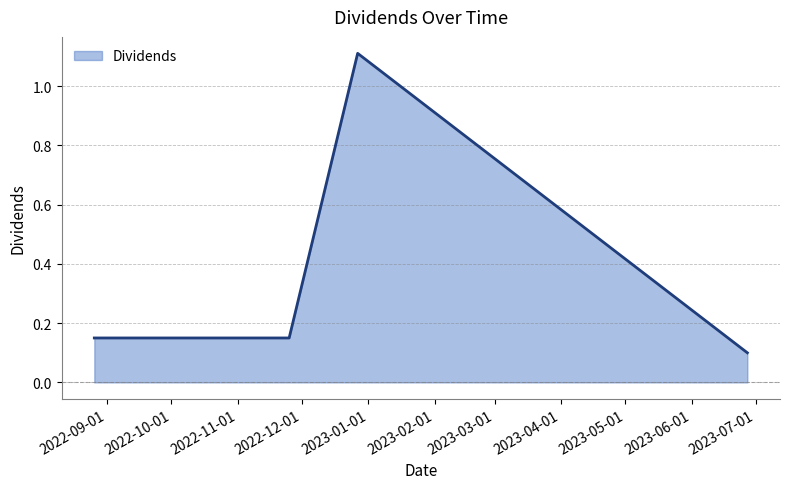

What is the greatest value displayed?

1.1